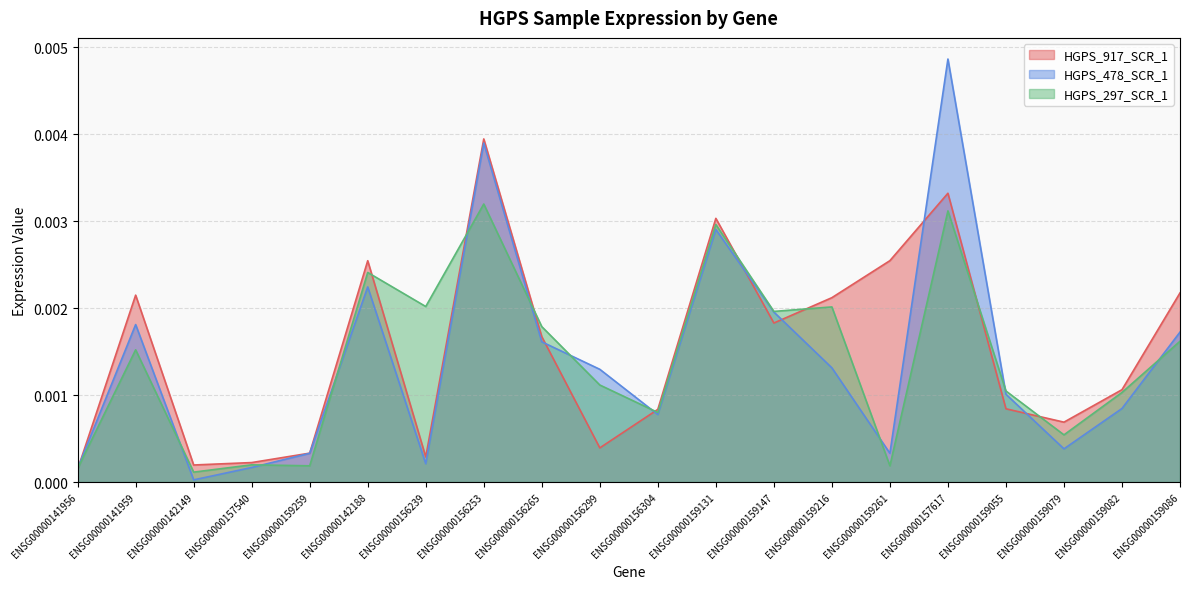

What position from the right is ENSG00000159086?

1